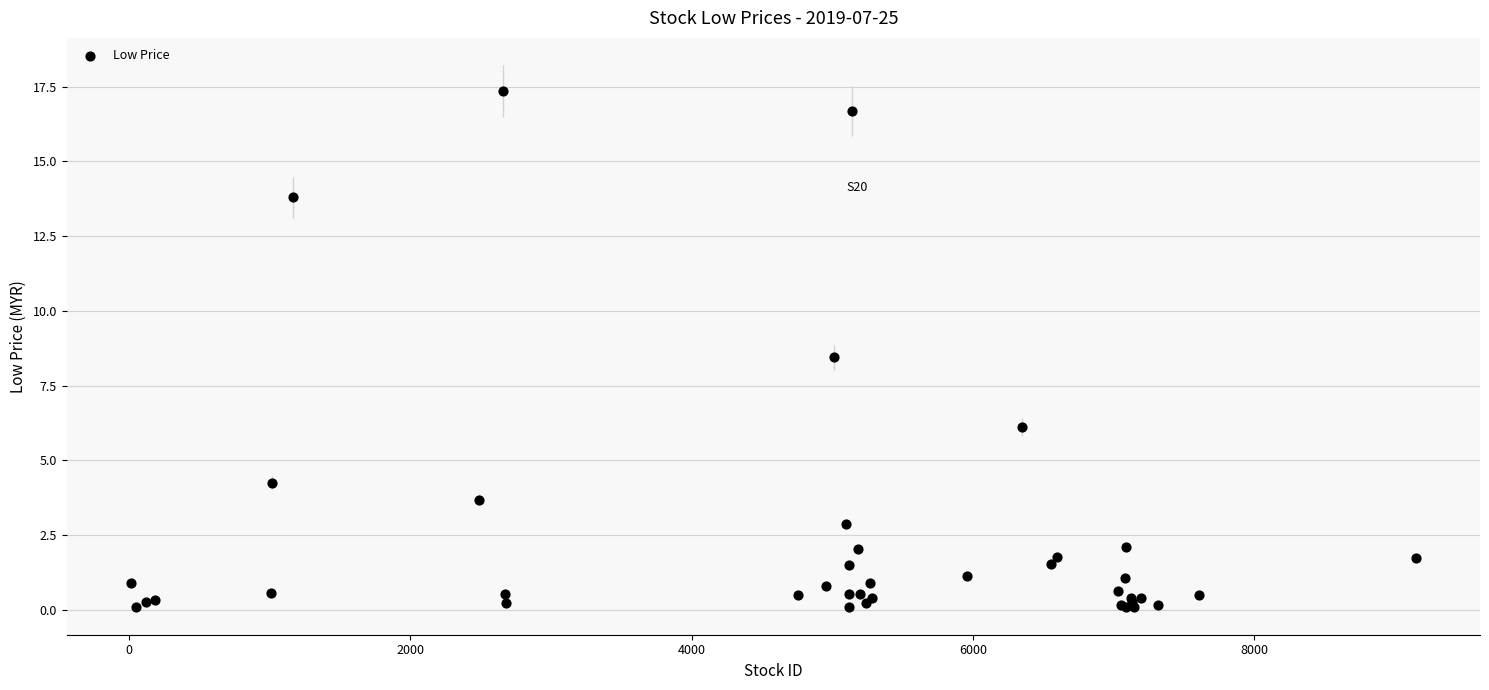

What Y value in the scatter plot is closest to 8?

8.4